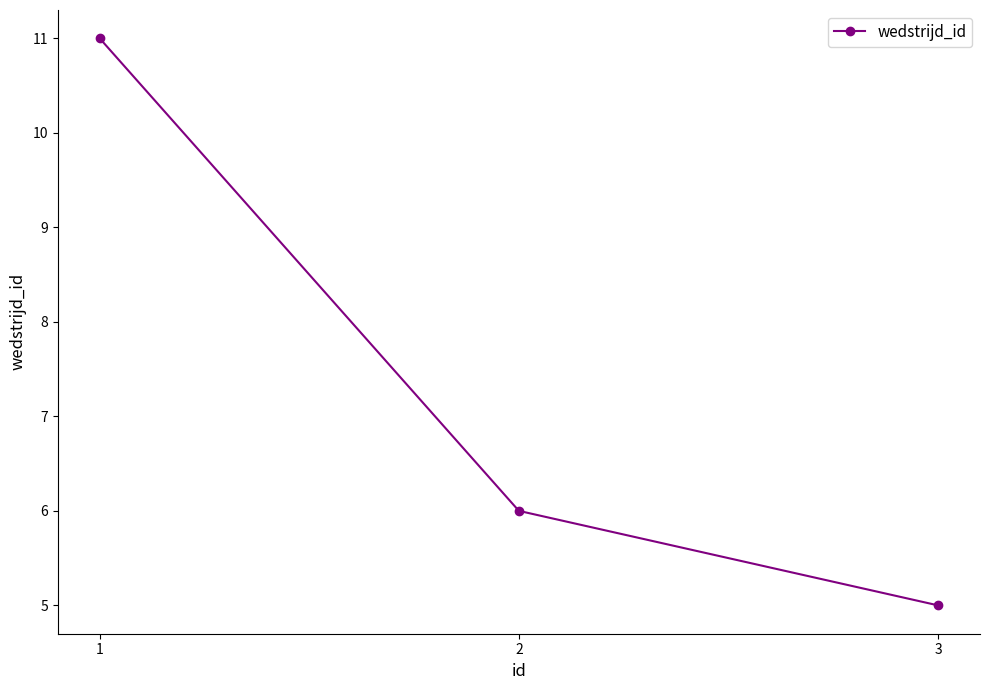

At which label does the data first exceed 6?

1